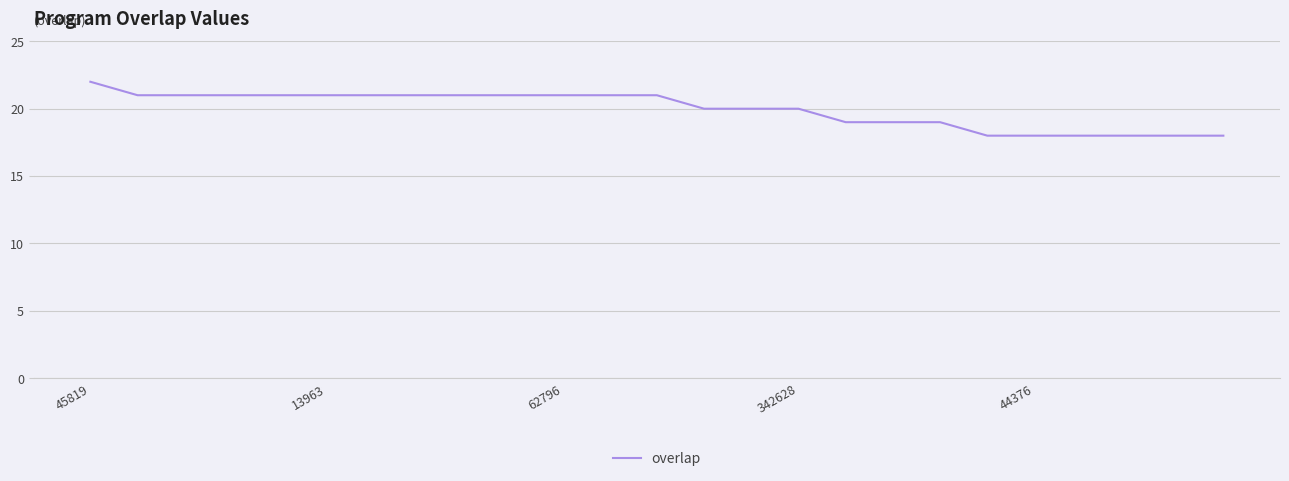

What is the difference between the maximum and minimum values?

4